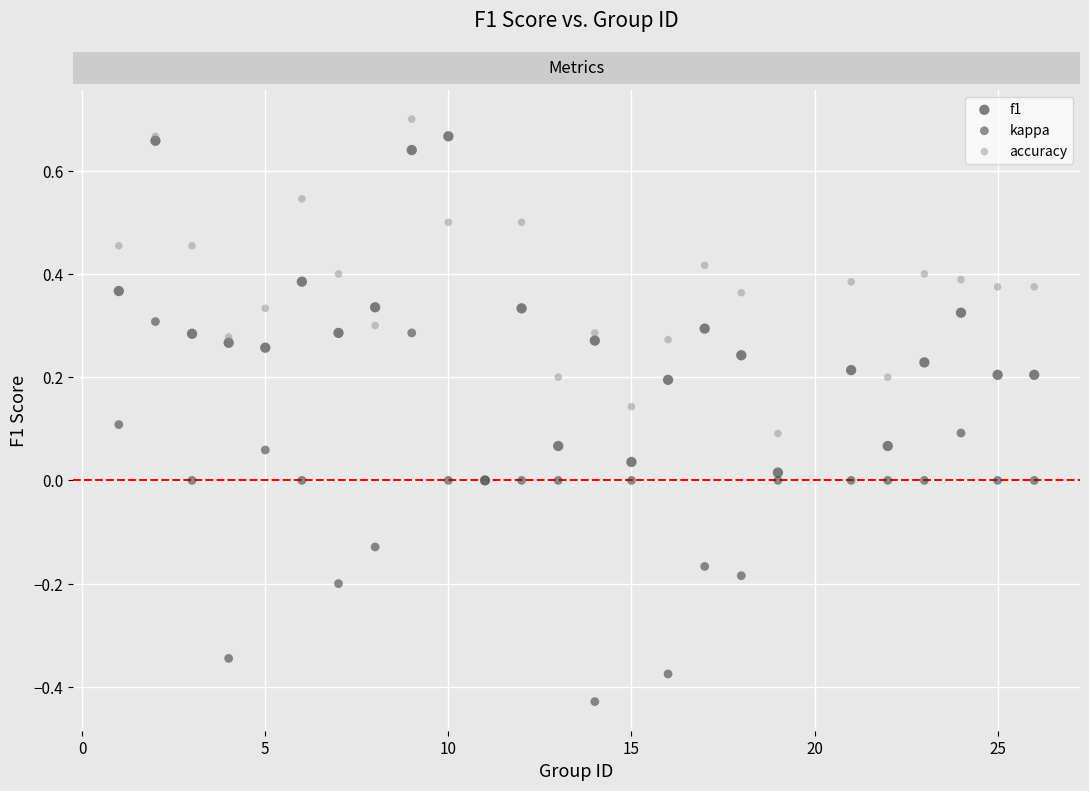

What are all the series names shown in the legend?

f1, kappa, accuracy